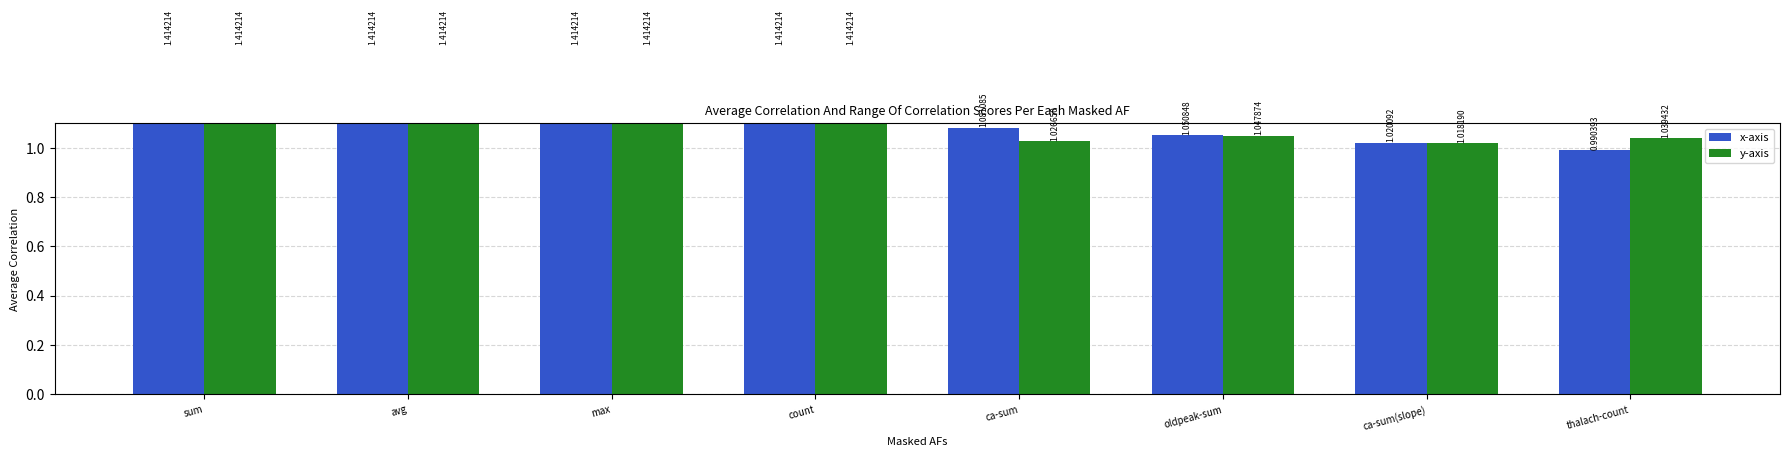

List the series in order of their overall mean, lowest first.

y-axis, x-axis